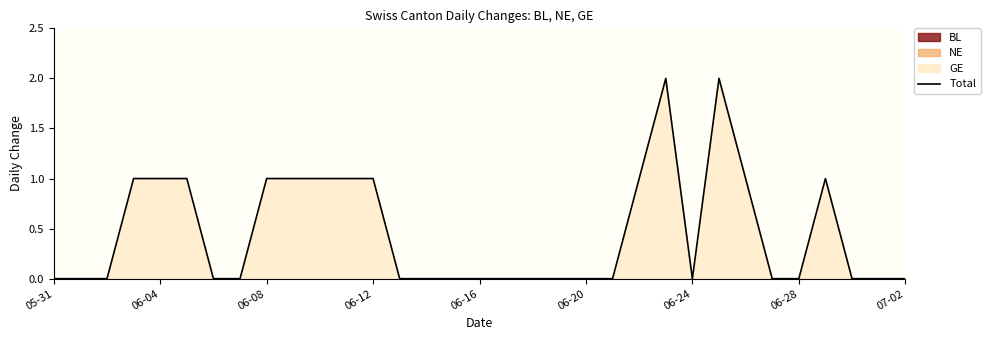

The chart shows a value of 2 at 22. True or false?

False